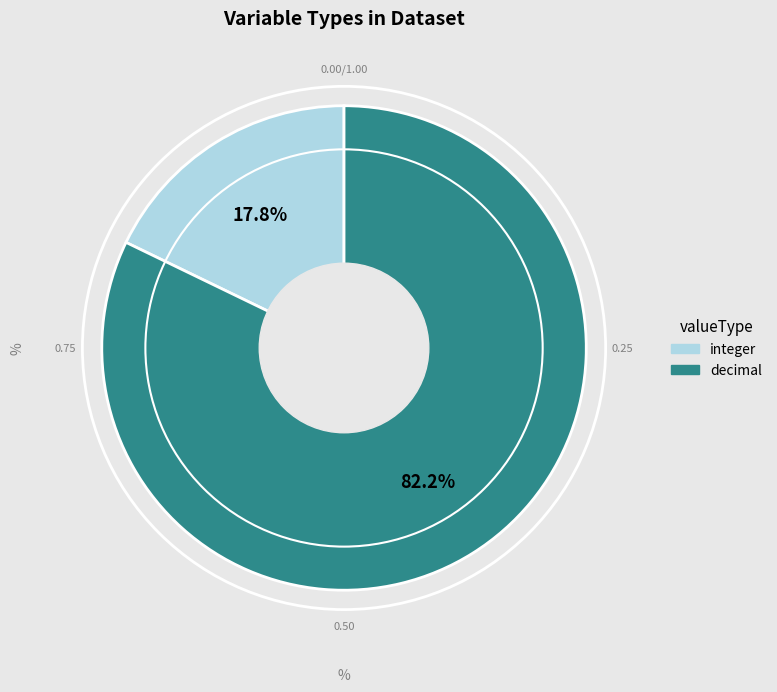

What percentage do integer and decimal together represent?

100.0%